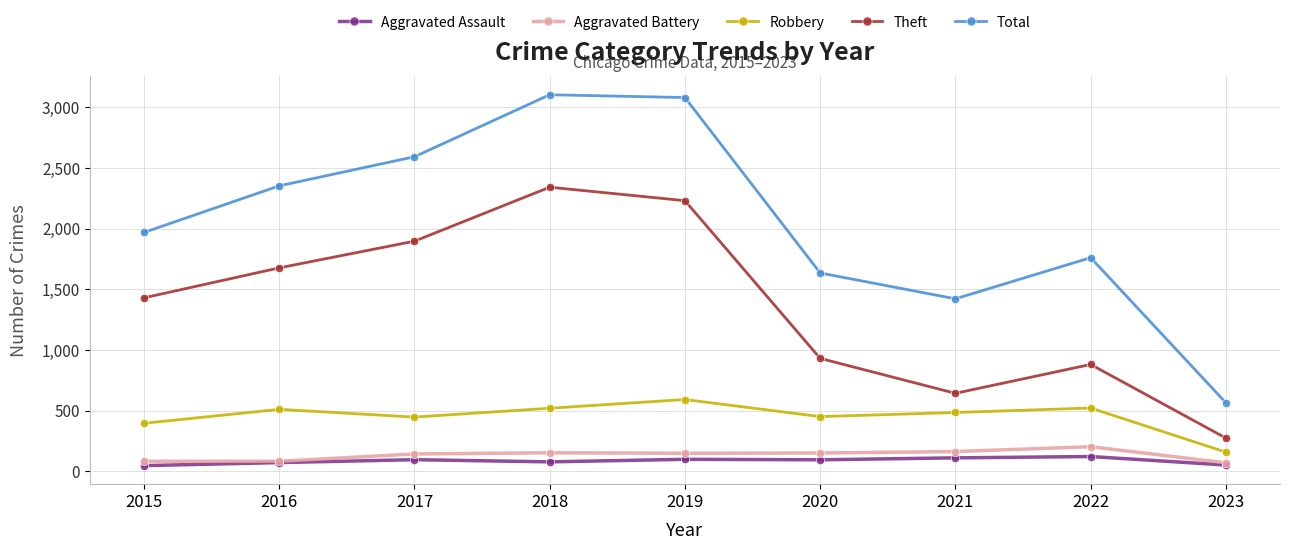

How many categories are shown in the chart?

9